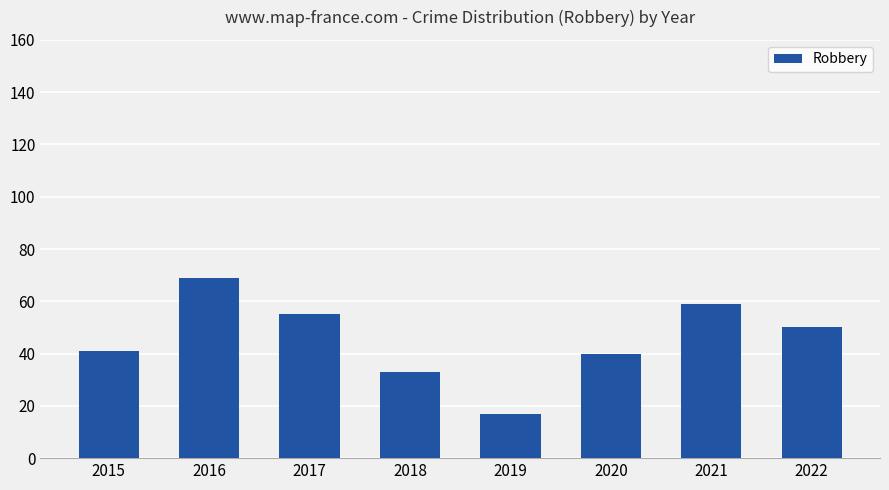

What is the value of the 1st bar from the left?

41